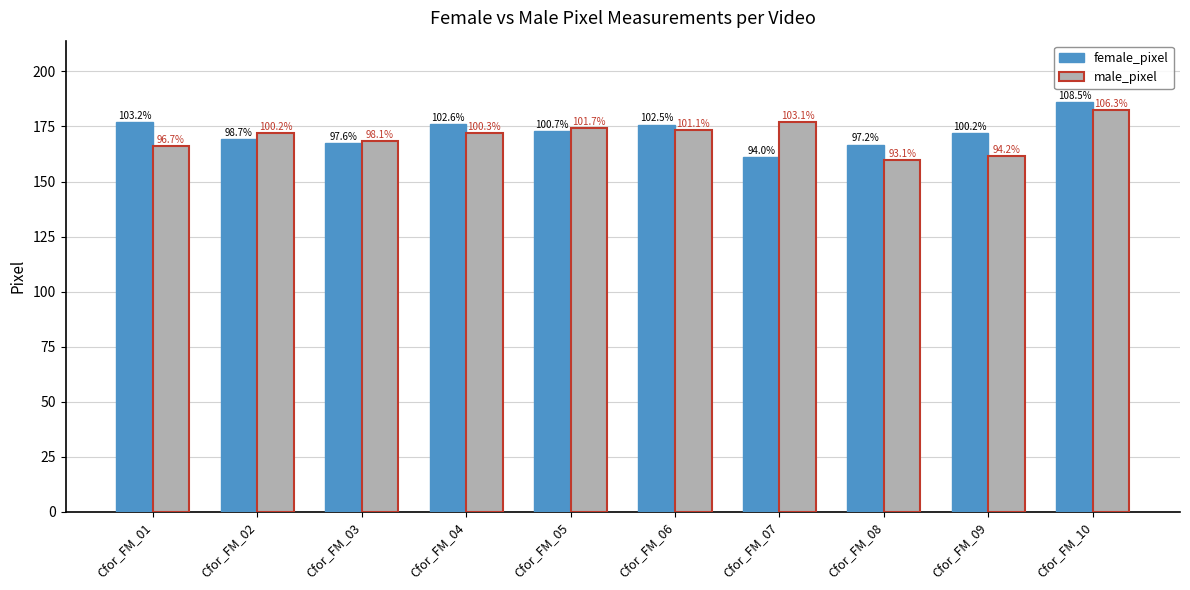

What is the value of the male_pixel bar at the 4th from the left?

172.1